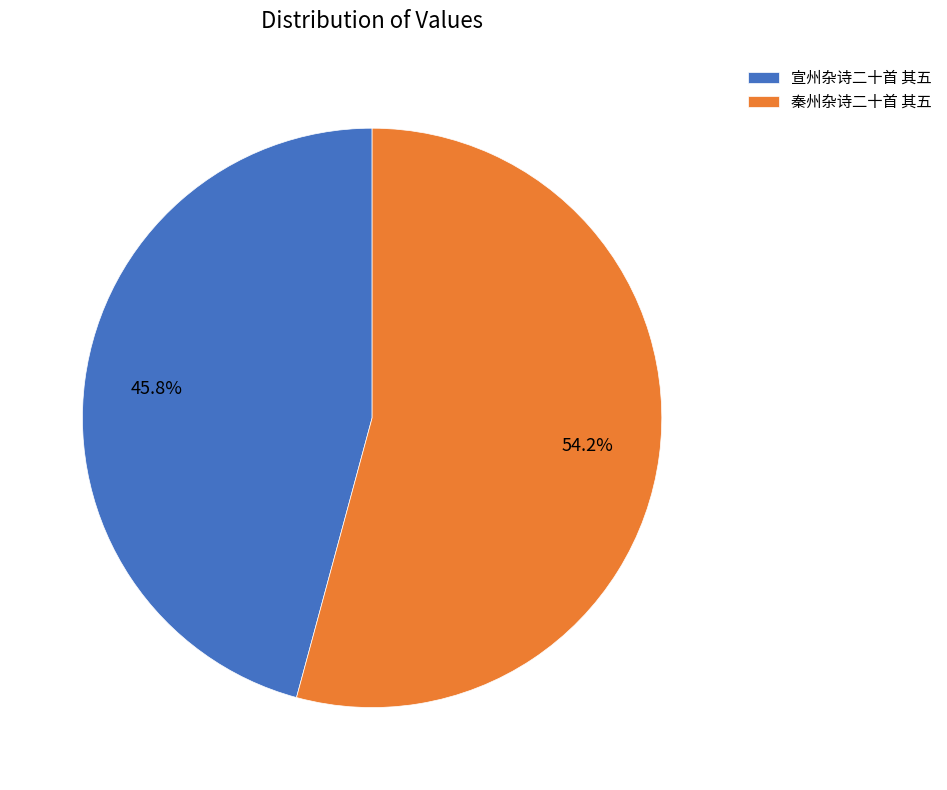

Does 宣州杂诗二十首 其五 represent more than half of the total?

No